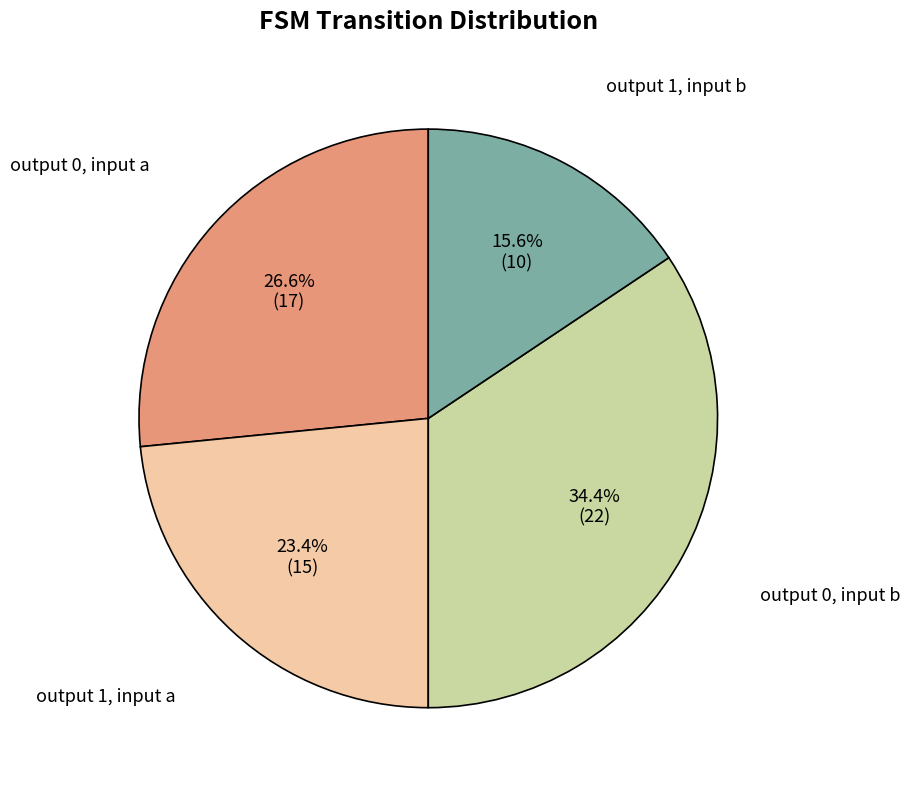

Is there any slice that represents more than half of the pie?

No